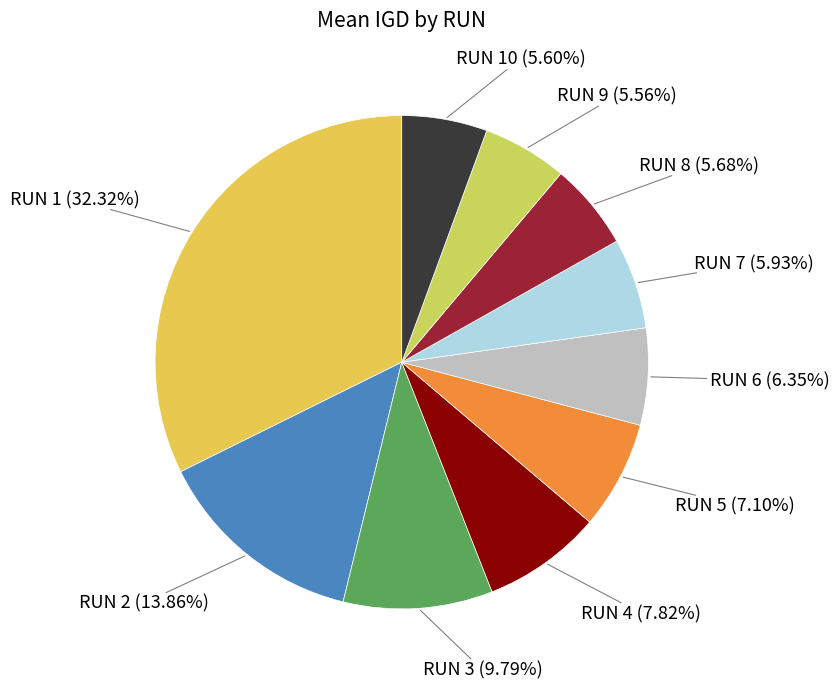

To the nearest percent, what is the combined percentage of RUN 3 and RUN 2?

24%